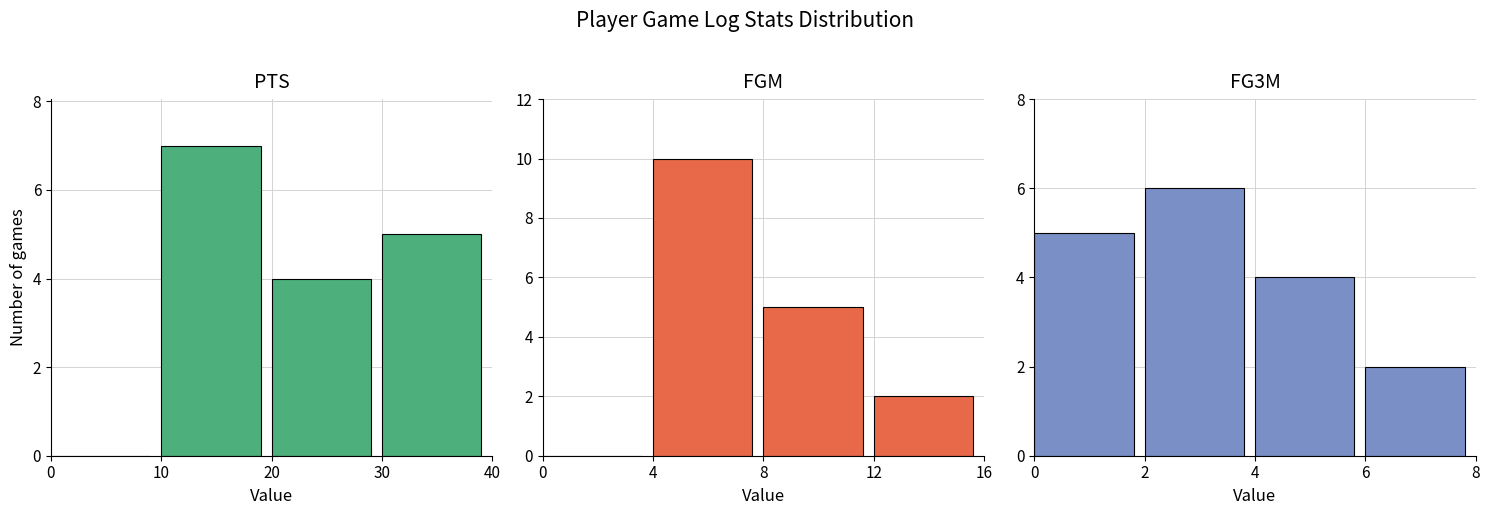

How many values in the PTS series exceed 5?

1